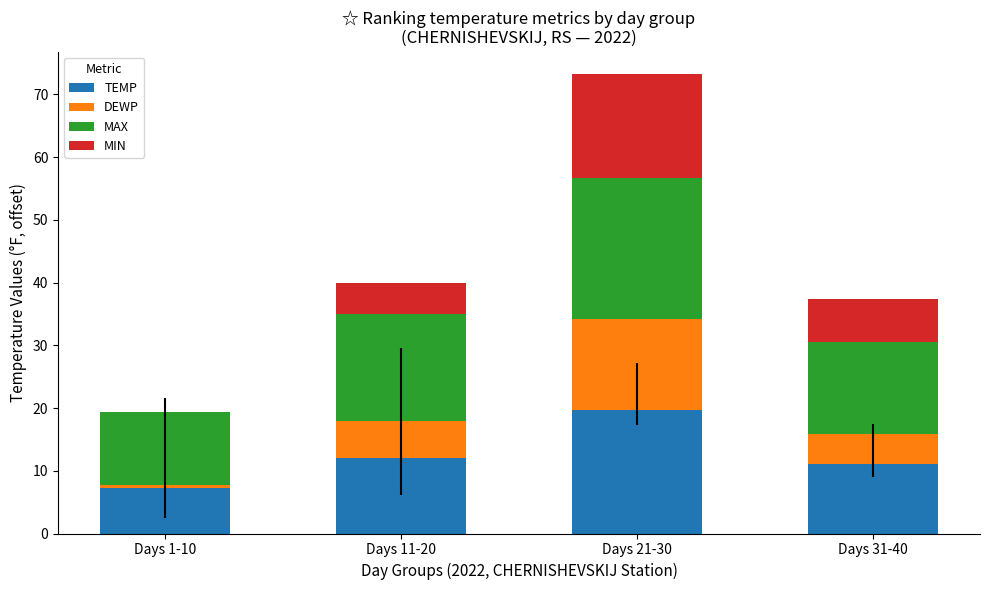

The TEMP series shows 12.1 at Days 11-20. True or false?

True